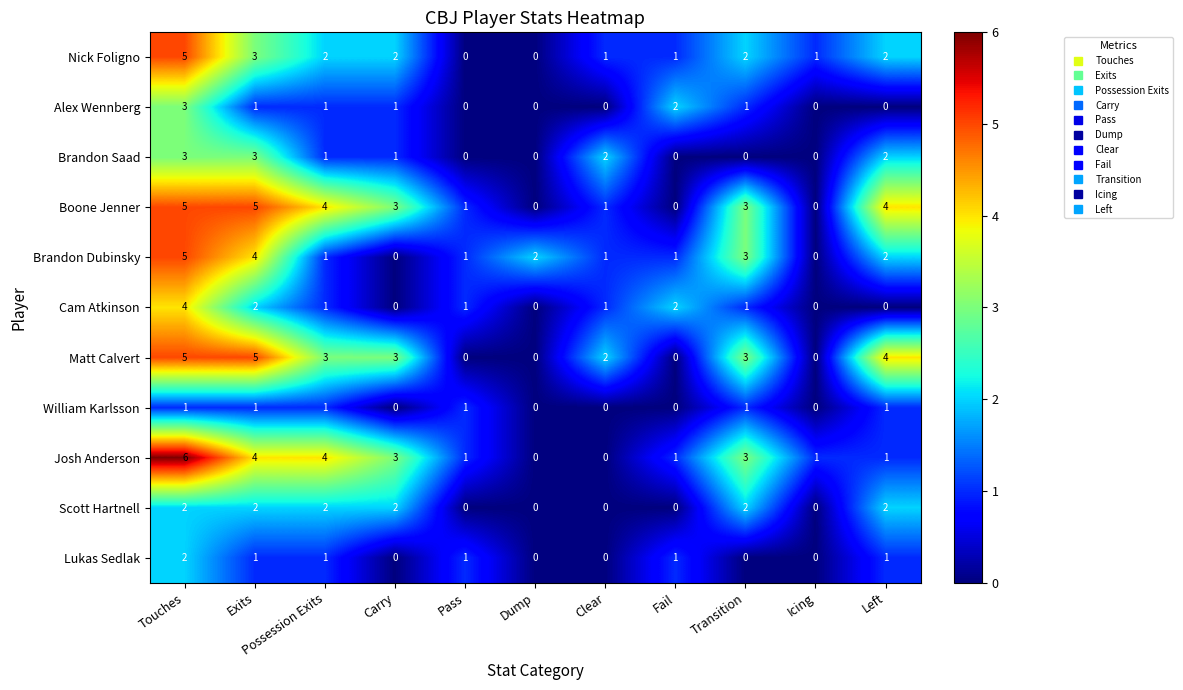

How many categories are shown in the chart?

11